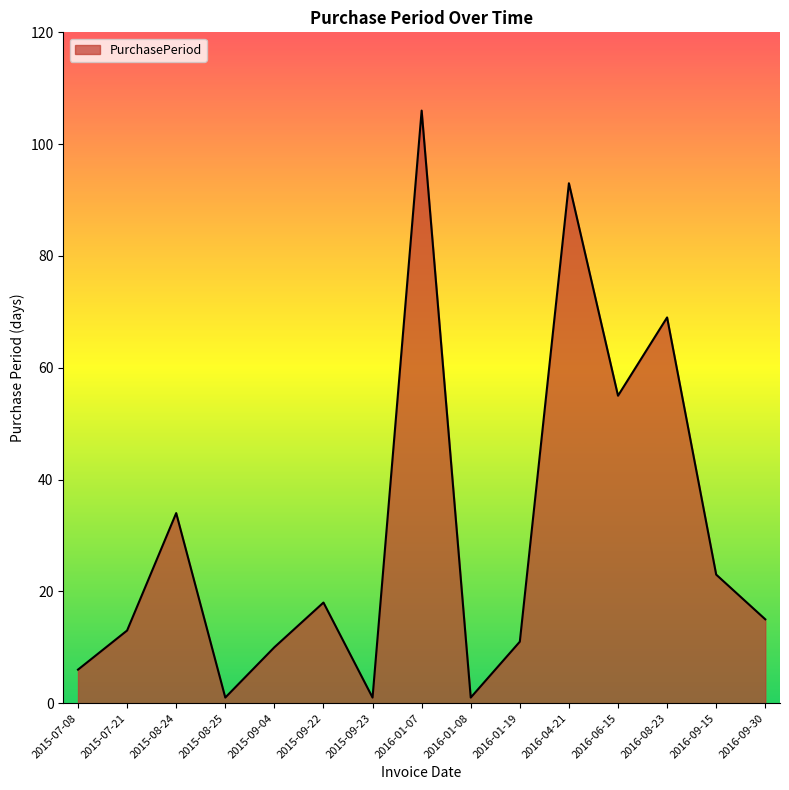

Where does the data first go above 15?

2015-08-24